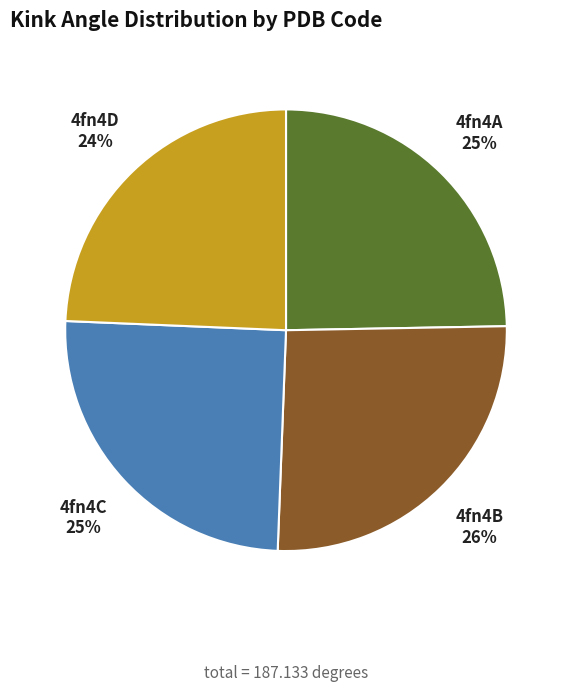

Combined, do 4fn4D and 4fn4C account for over 50%?

No